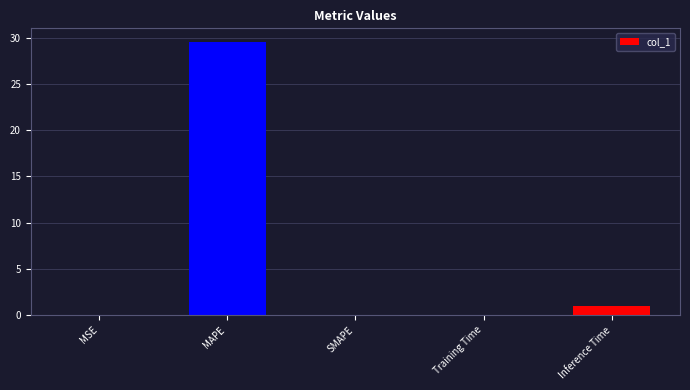

What is the change in value from MSE to Inference Time?

+0.9